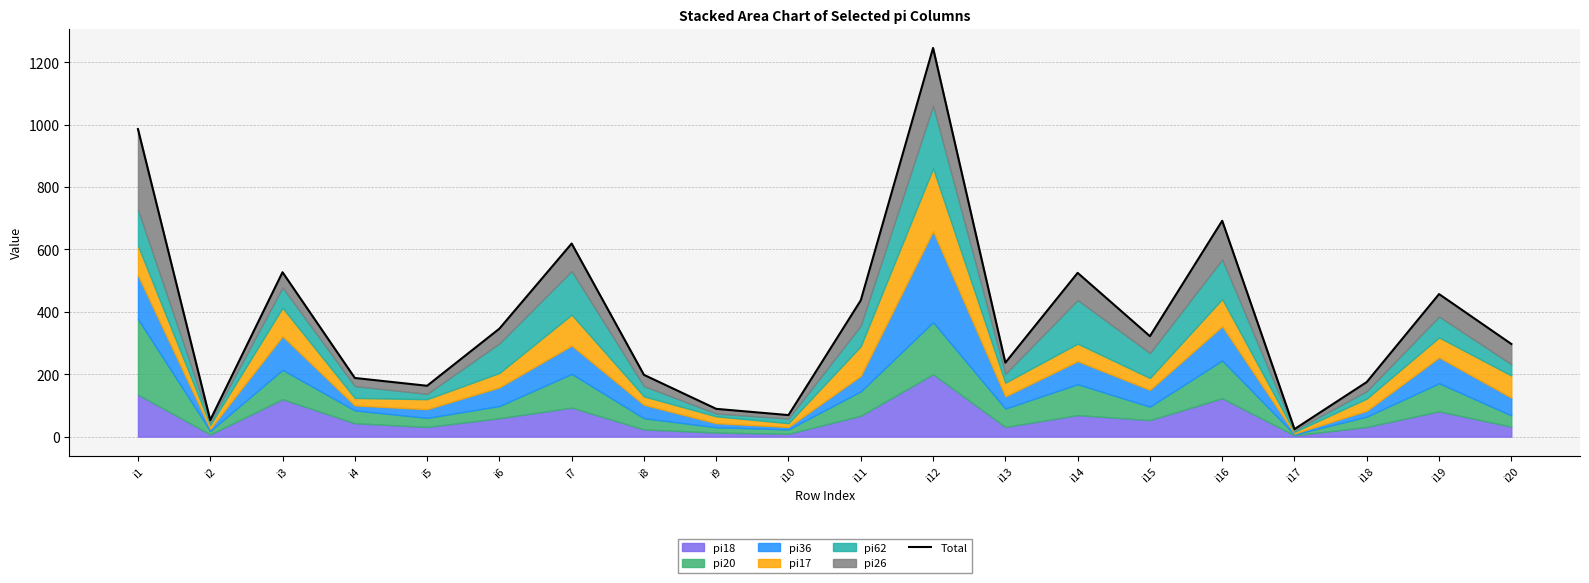

Reading left to right, transcribe all the data shown in this chart.

i1=986	i2=53	i3=527	i4=188	i5=163	i6=346	i7=619	i8=198	i9=89	i10=69	i11=437	i12=1246	i13=237	i14=525	i15=322	i16=692	i17=24	i18=175	i19=457	i20=297